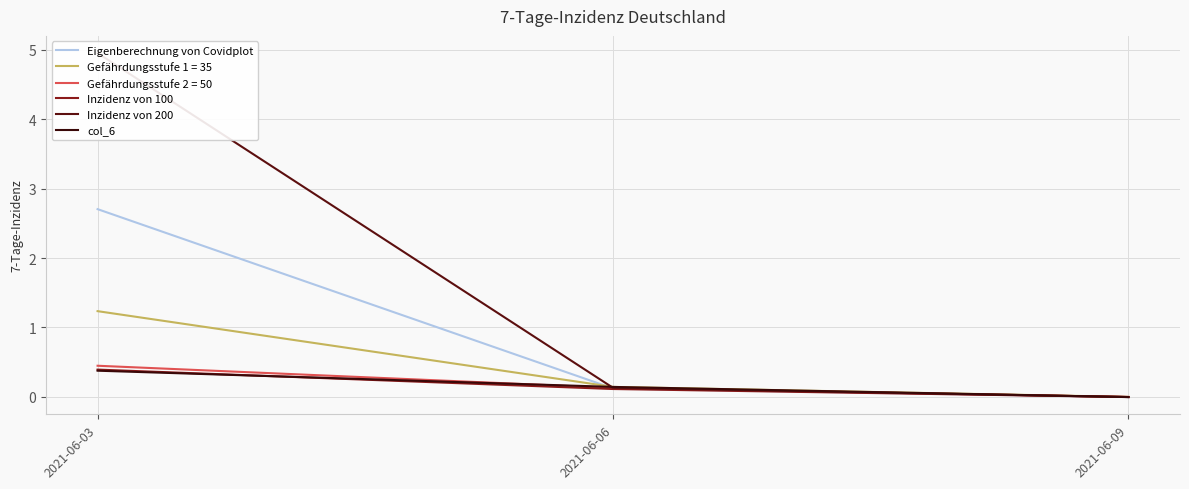

What is the difference between the second highest and minimum values in the col_6 series?

0.1